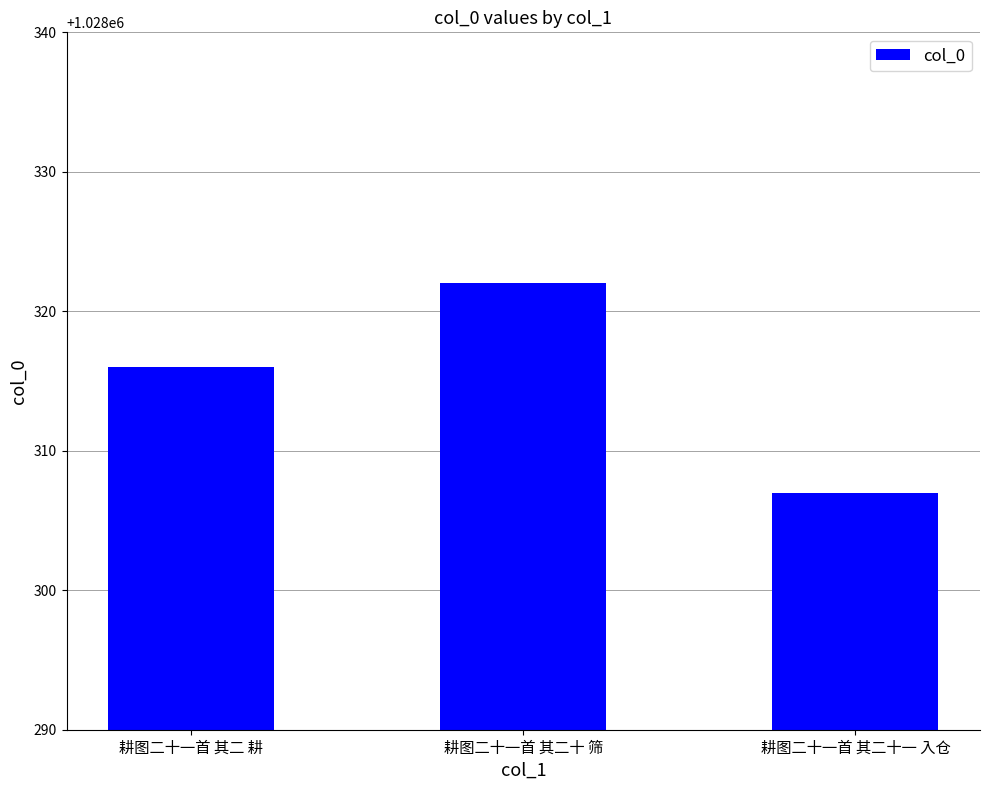

Reading left to right, list all the values displayed in this chart.

耕图二十一首 其二 耕=1028316	耕图二十一首 其二十 筛=1028322	耕图二十一首 其二十一 入仓=1028307